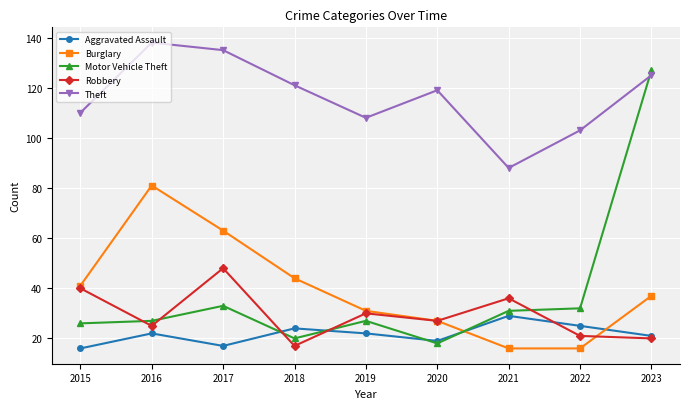

True or false: Theft and Burglary intersect in this chart.

False